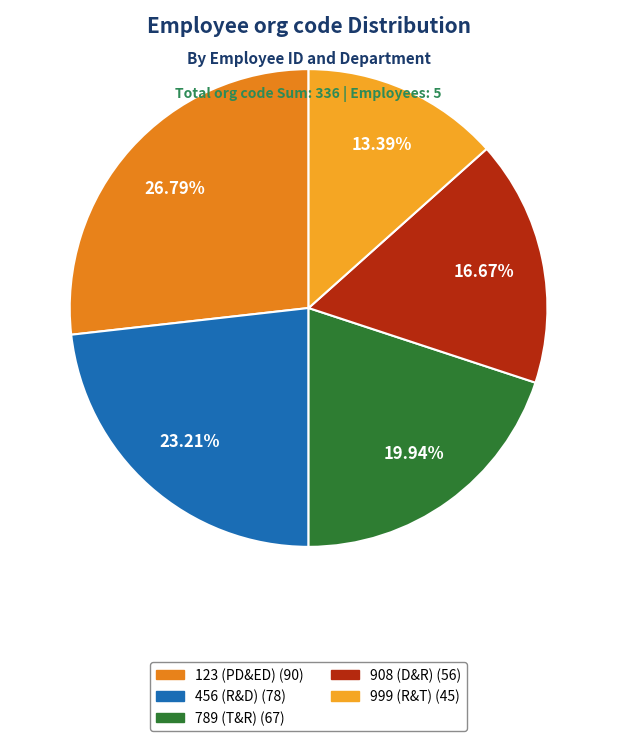

Count the number of slices in the pie.

5